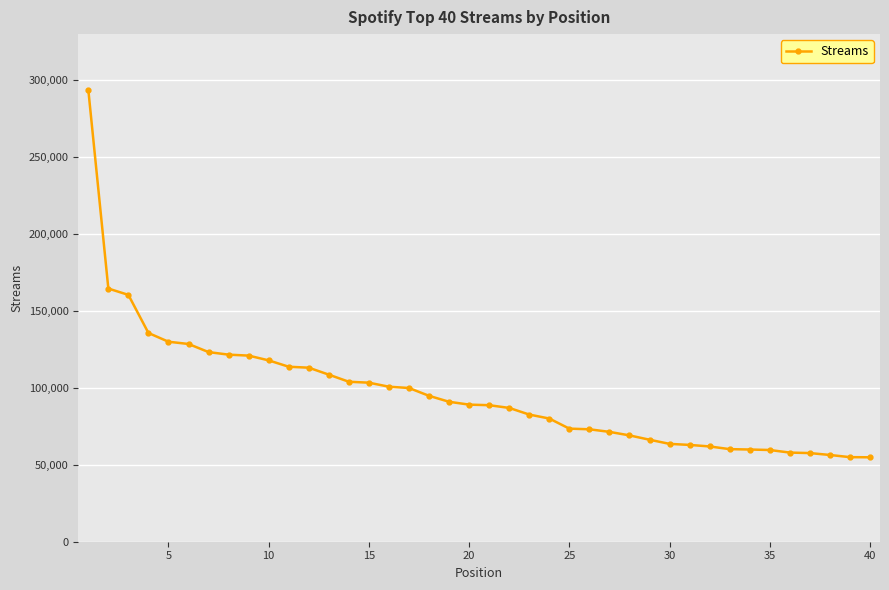

What is the value of the 36th point from the left?

57950